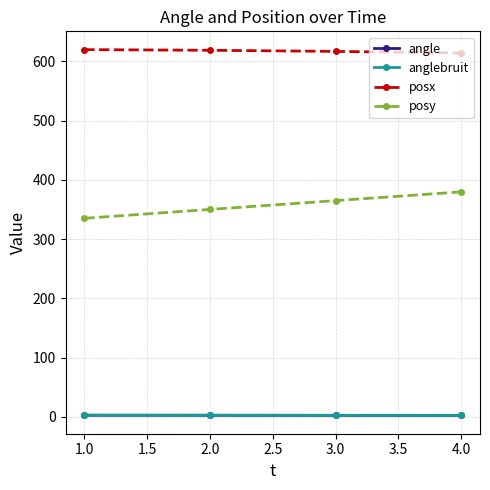

The posy series shows 480.5 at 1.0. True or false?

False